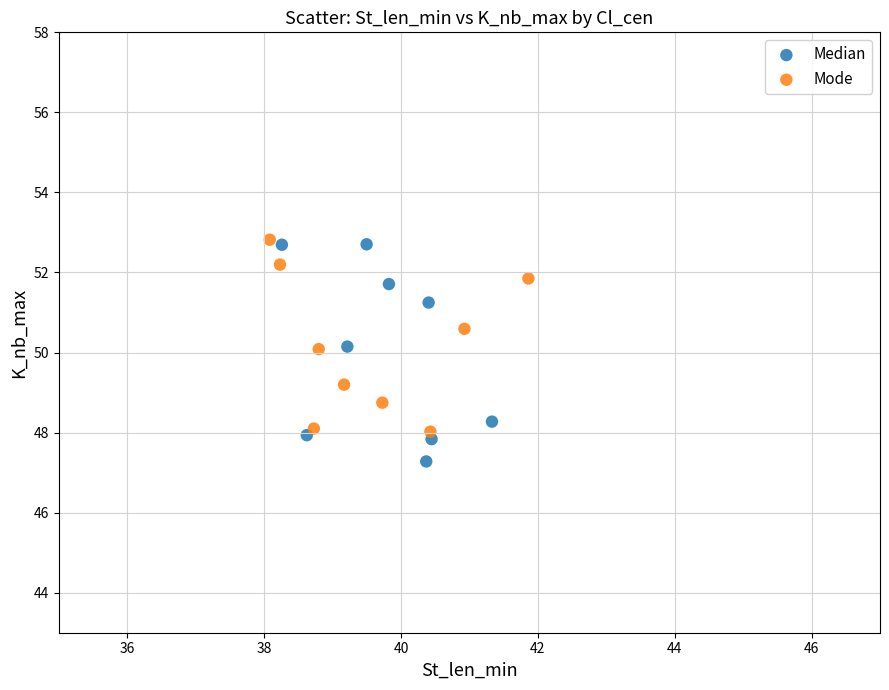

Which series reaches the minimum Y coordinate?

Median